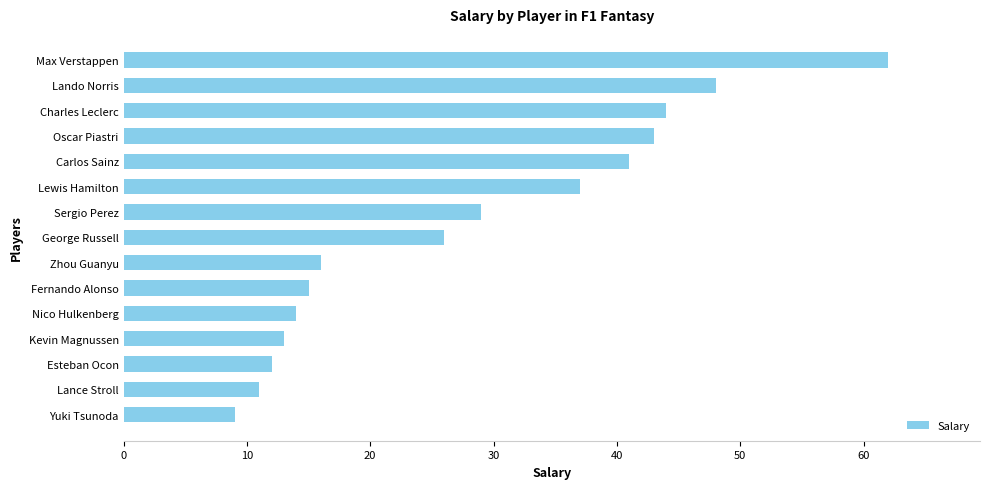

What is the difference between the maximum and minimum values?

53